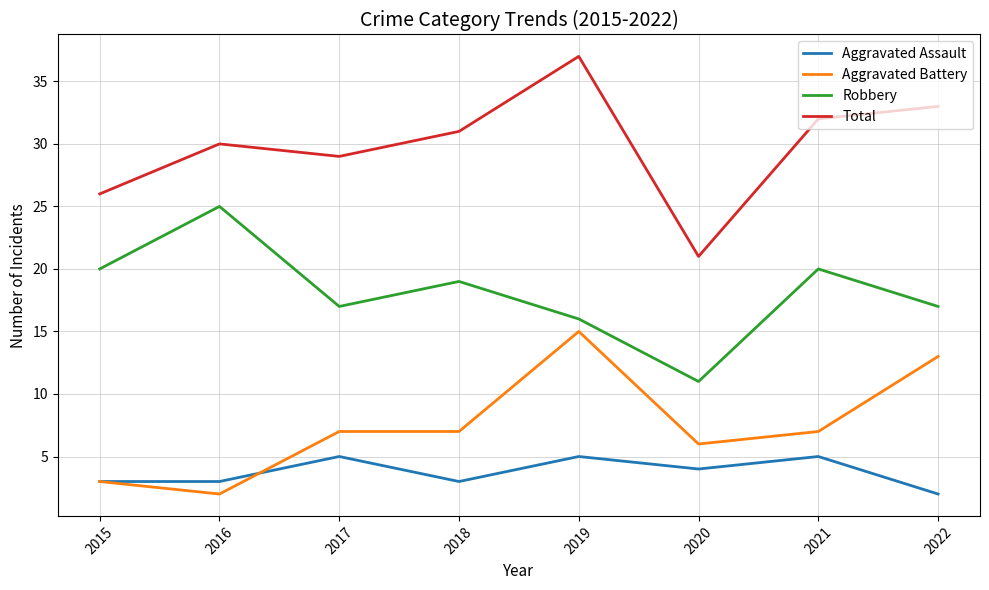

Reading right to left, extract all data points from this chart.

Aggravated Assault: 2	5	4	5	3	5	3	3
Aggravated Battery: 13	7	6	15	7	7	2	3
Robbery: 17	20	11	16	19	17	25	20
Total: 33	32	21	37	31	29	30	26